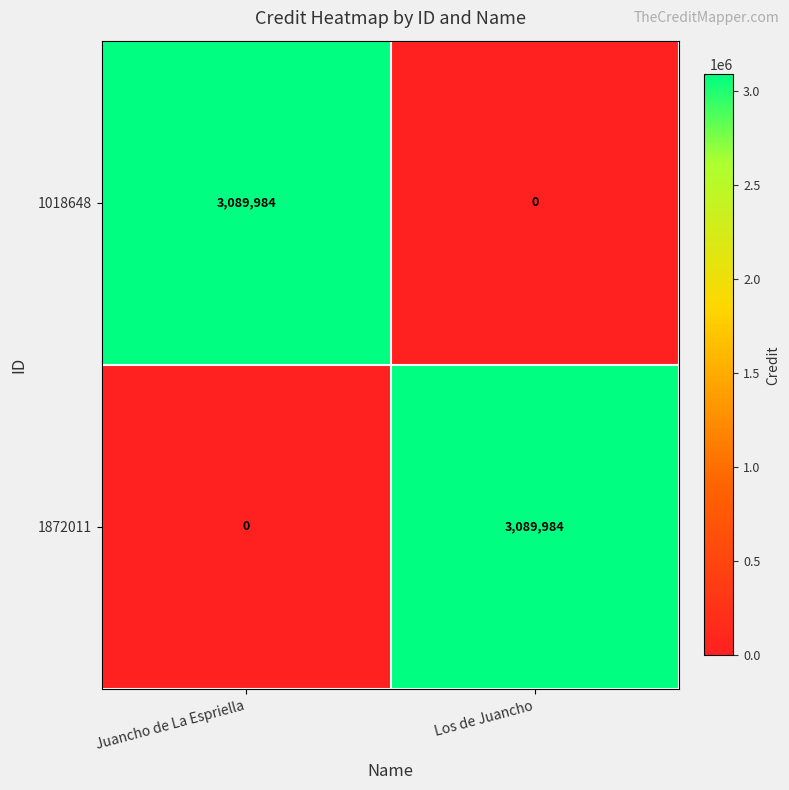

What is the total value across all series at Juancho de La Espriella?

3089984